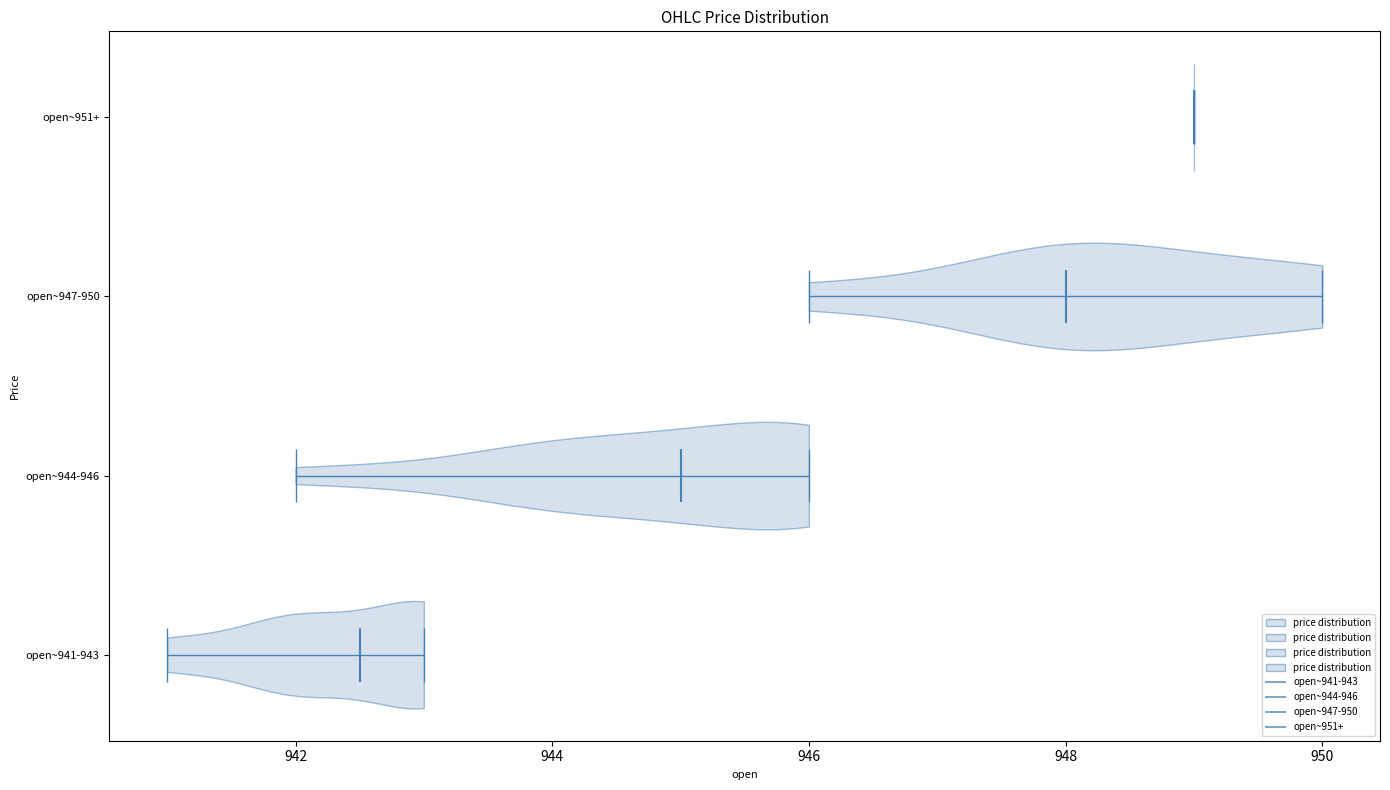

Reading bottom to top, read every violin against the x-axis: where its median line is, and the lowest and highest points it reaches. The values are not printed on the chart, so give them approximately, as read against the axis.

open~941-943: median line 942.6, lowest point 941.0, highest point 943.0
open~944-946: median line 945.0, lowest point 942.0, highest point 946.0
open~947-950: median line 948.0, lowest point 946.0, highest point 950.0
open~951+: median line 949.0, lowest point 949.0, highest point 949.0